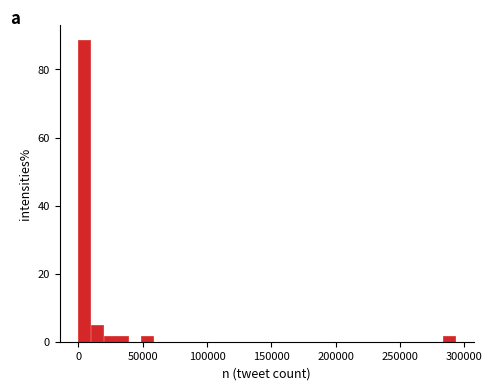

Around what value on the x-axis is the tallest bar? Give the approximate position of its centre, as read against the axis.

5000